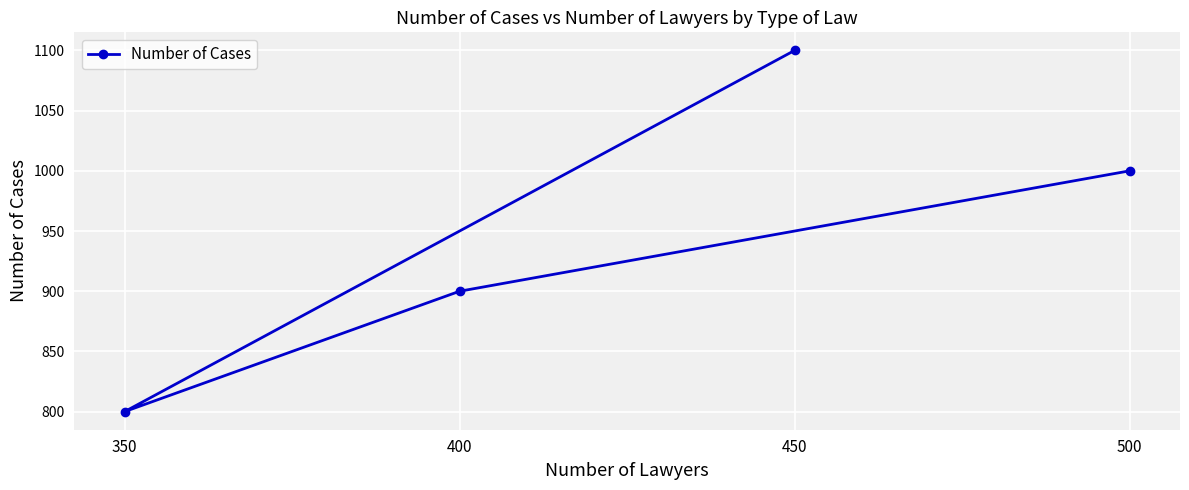

How many interior local valleys (lower than both neighbors) does the data have?

1